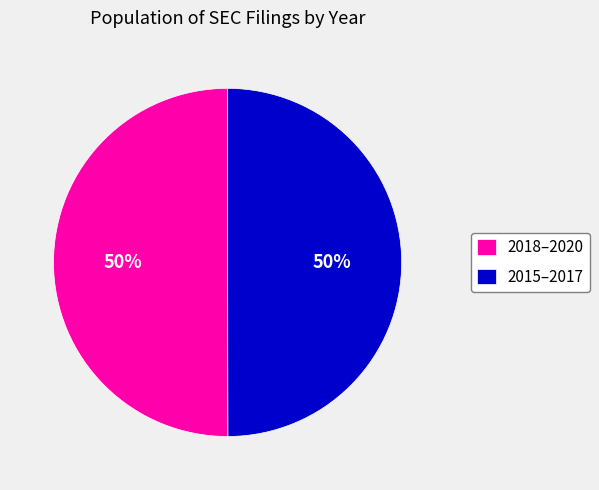

Do 2018–2020 and 2015–2017 together represent more than half of the pie?

Yes